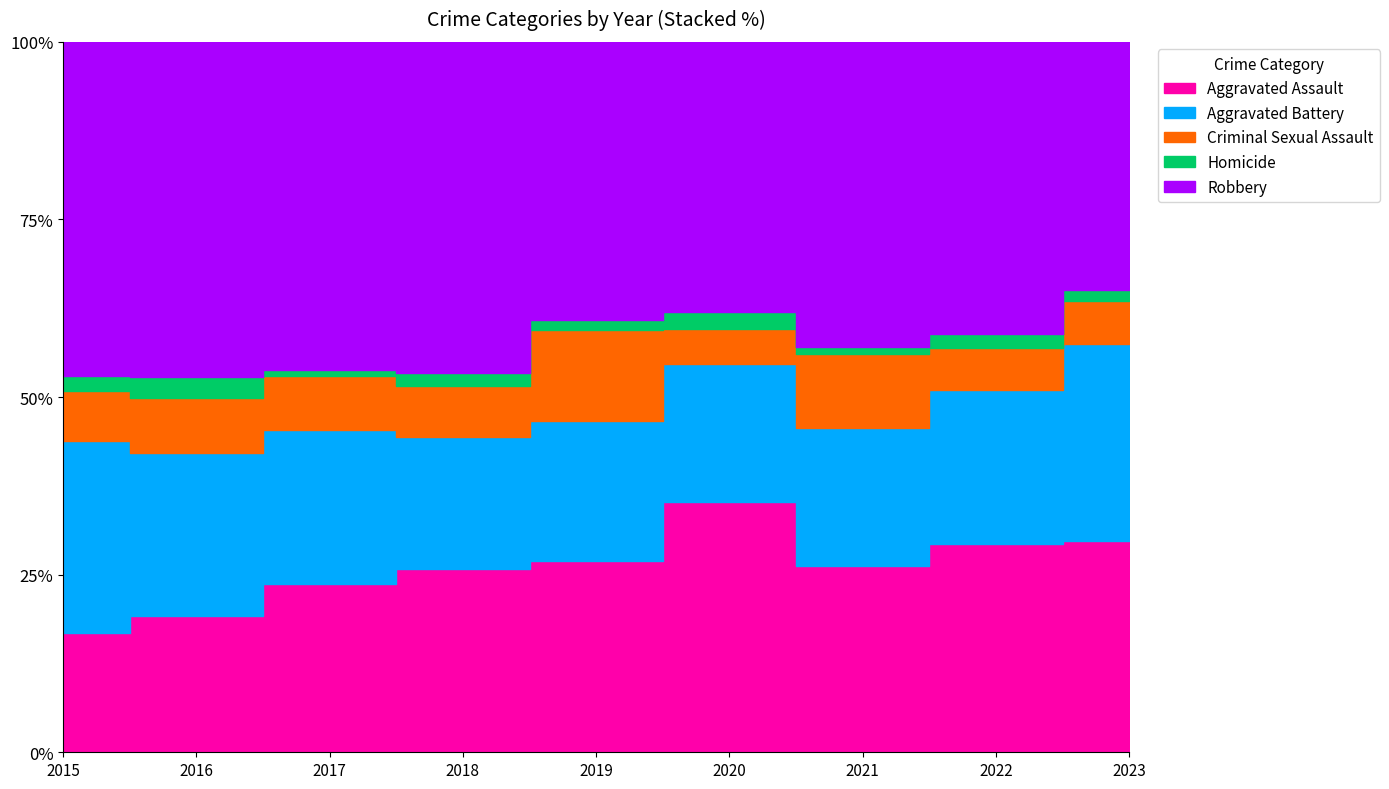

True or false: Aggravated Battery and Robbery intersect in this chart.

False